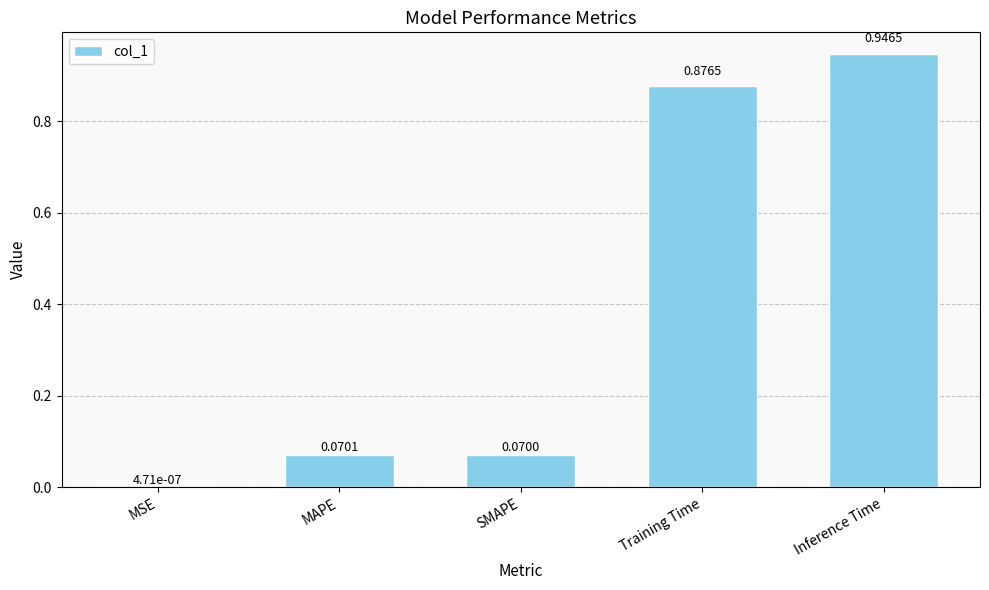

Which label corresponds to the largest value in the chart?

Inference Time